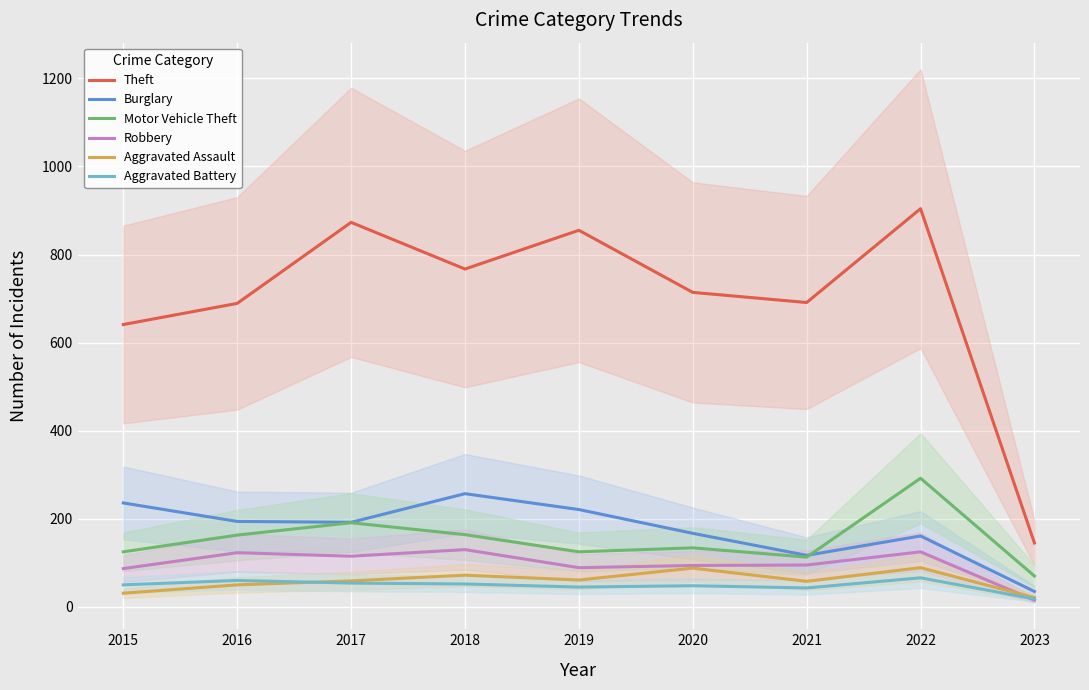

List the series in order of their peak value, lowest first.

Aggravated Battery, Aggravated Assault, Robbery, Burglary, Motor Vehicle Theft, Theft